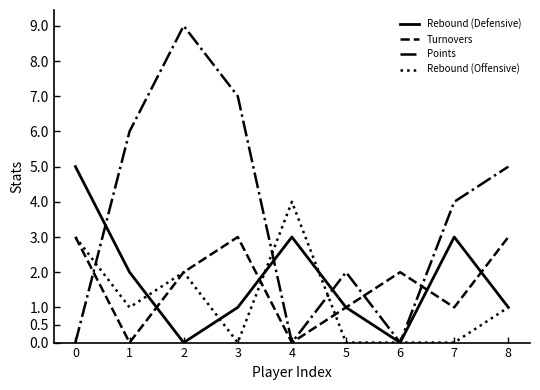

What are all the series names shown in the legend?

Rebound (Defensive), Turnovers, Points, Rebound (Offensive)